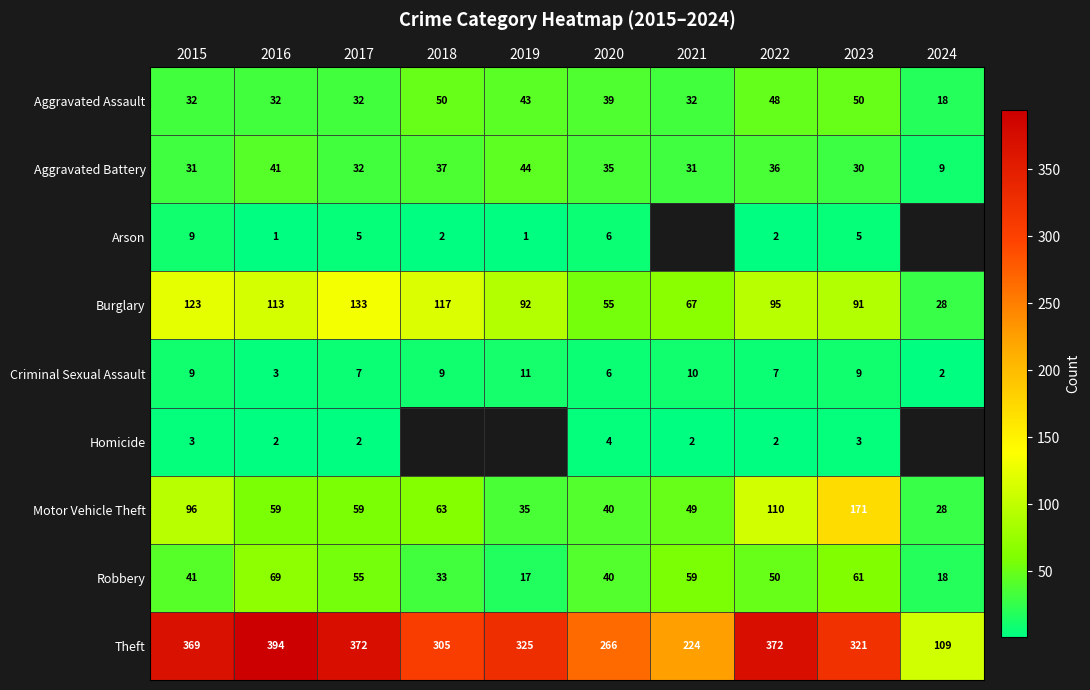

Which label corresponds to the smallest value in the chart?

2016